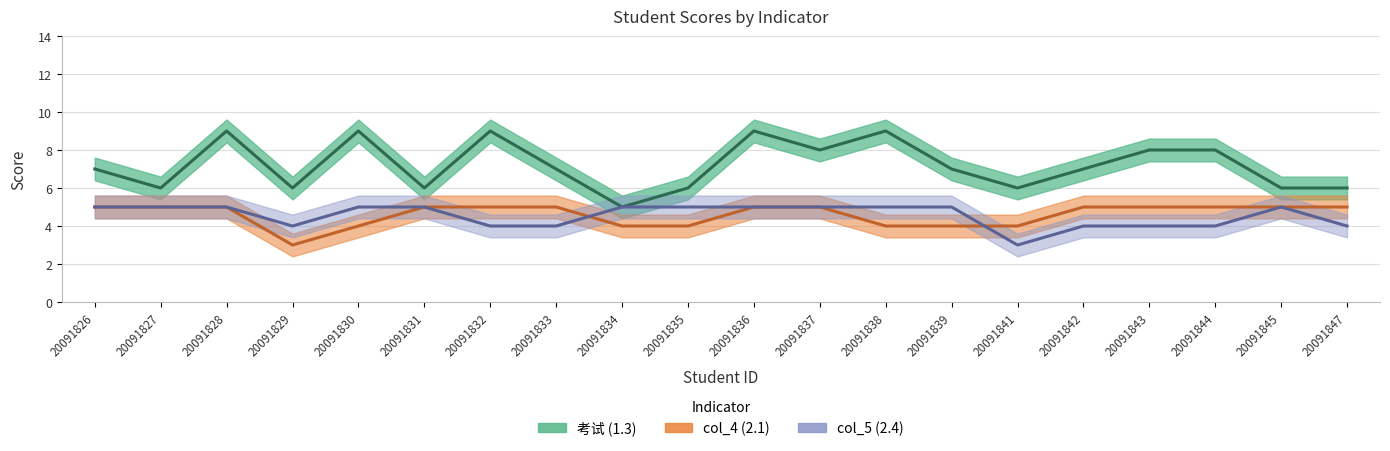

The 考试 series shows 2 at 20091828. True or false?

False